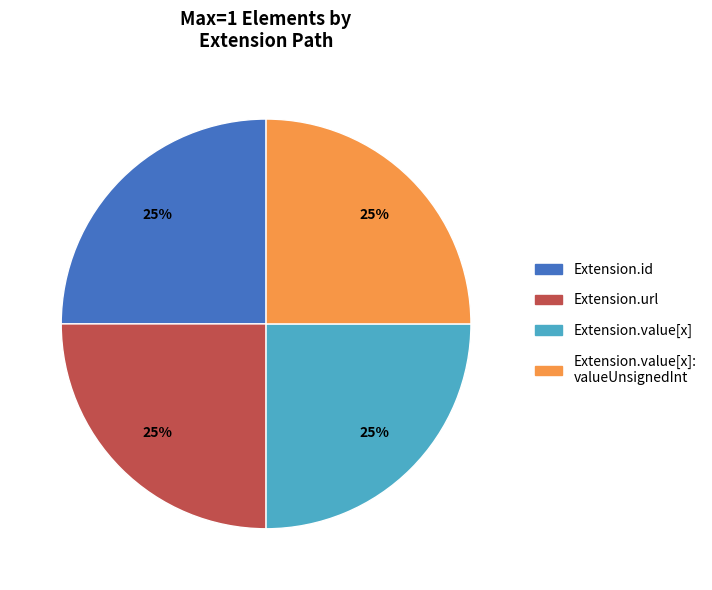

To the nearest percent, what is the average slice percentage?

25%